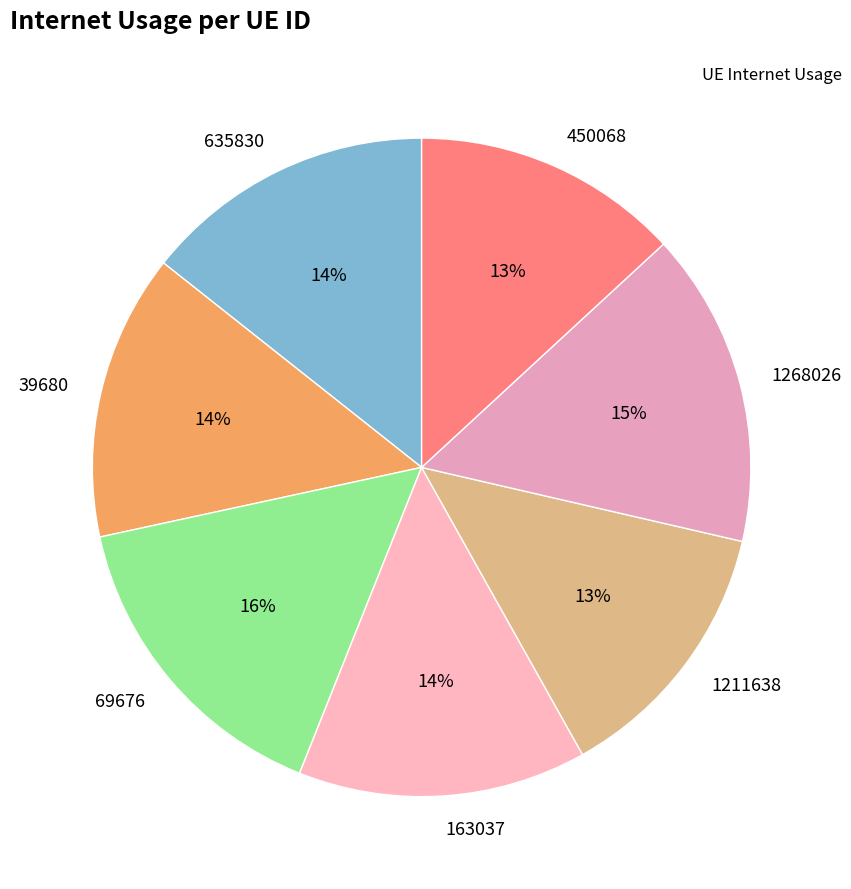

Is the sum of 1211638 and 450068 greater than half?

No